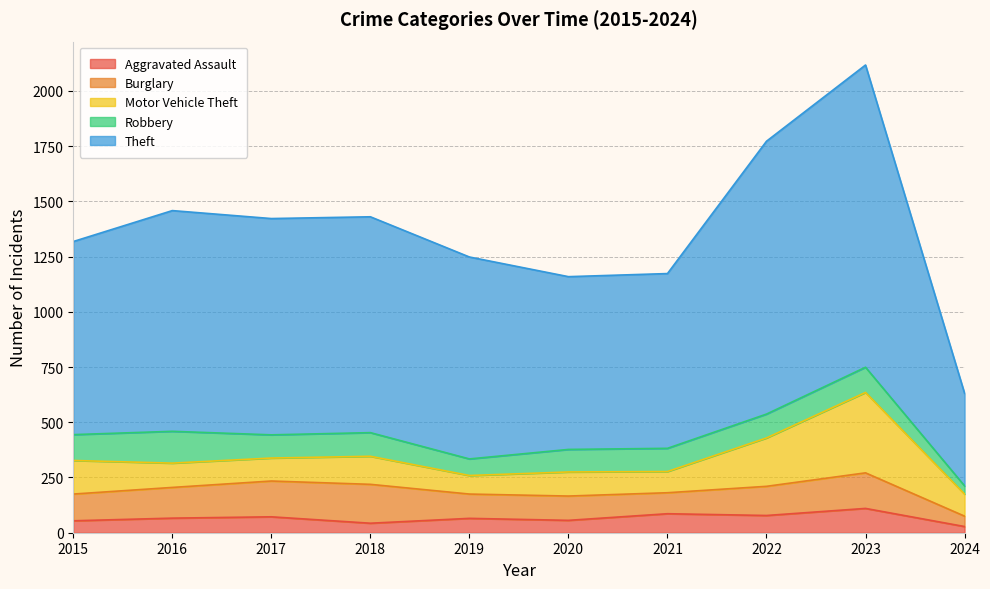

What is the difference between the maximum and minimum values in the Theft series?

949